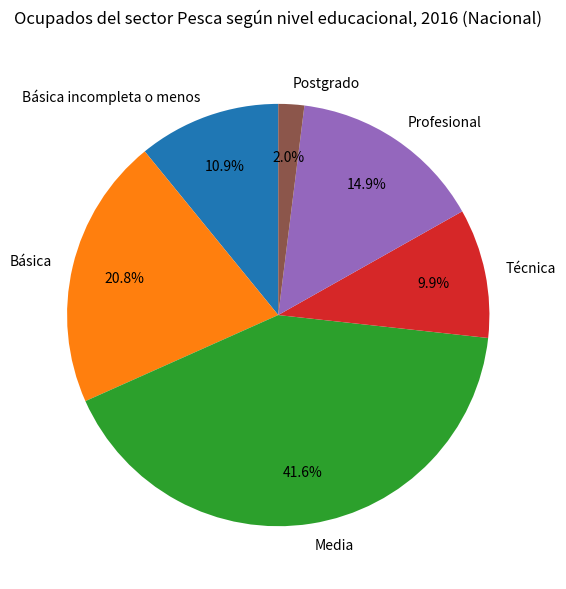

To the nearest percent, what is the combined percentage of Básica and Técnica?

31%